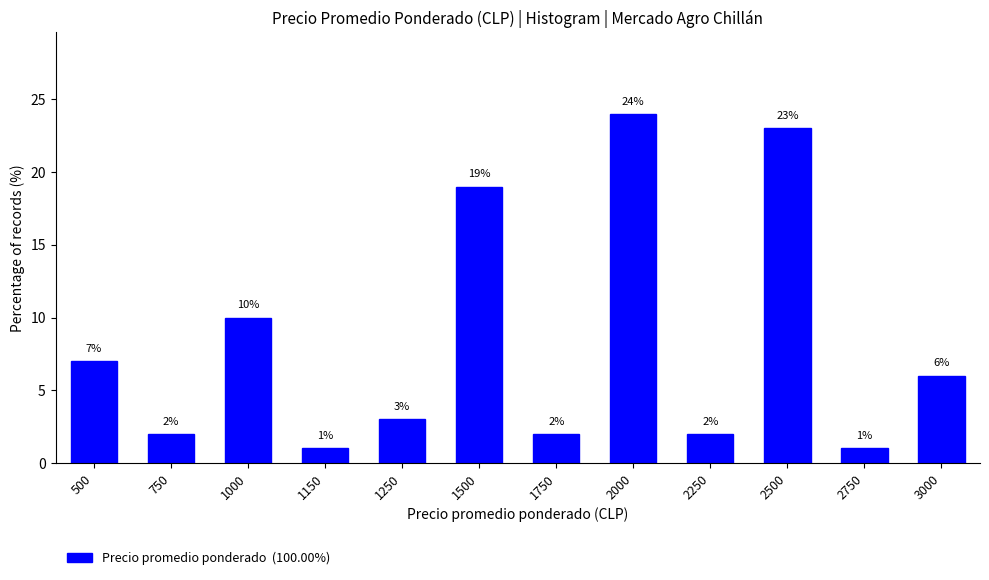

Reading left to right, what are all the values shown in this chart?

500=7.0	750=2.0	1000=10.0	1150=1.0	1250=3.0	1500=19.0	1750=2.0	2000=24.0	2250=2.0	2500=23.0	2750=1.0	3000=6.0